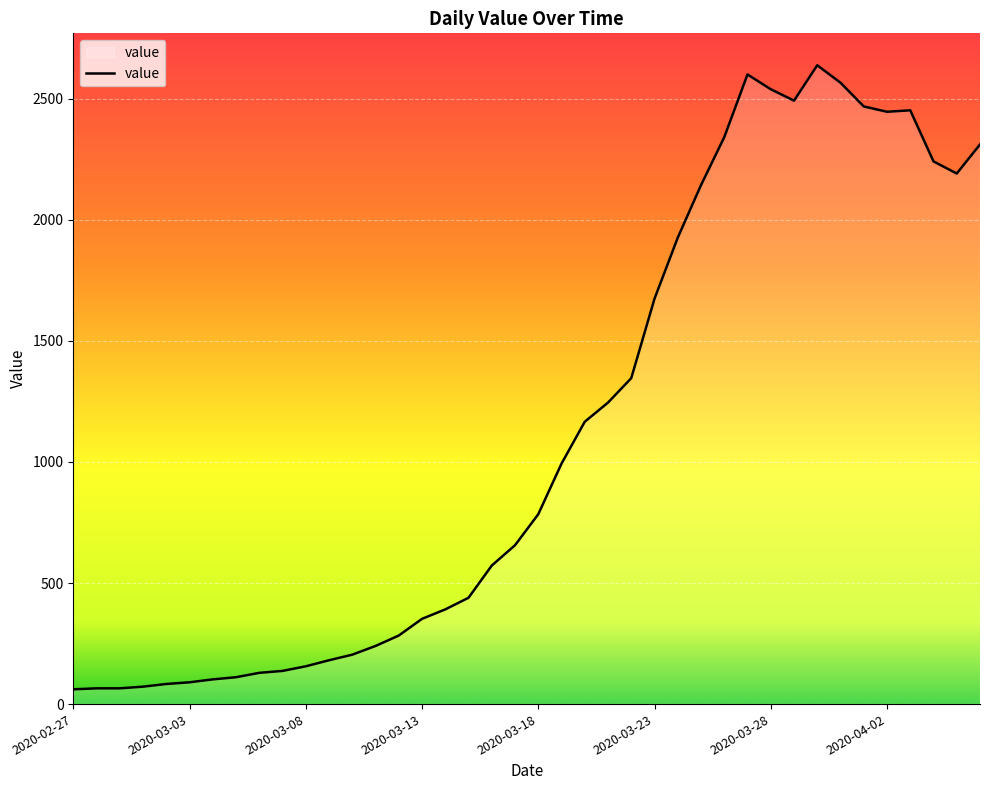

What is the difference between the maximum and minimum values?

2577